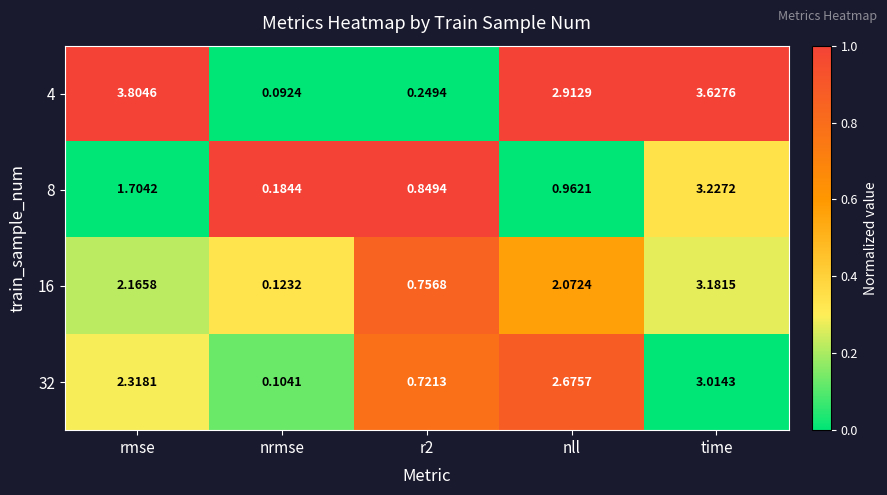

Where does the 4 series first go above 2?

rmse